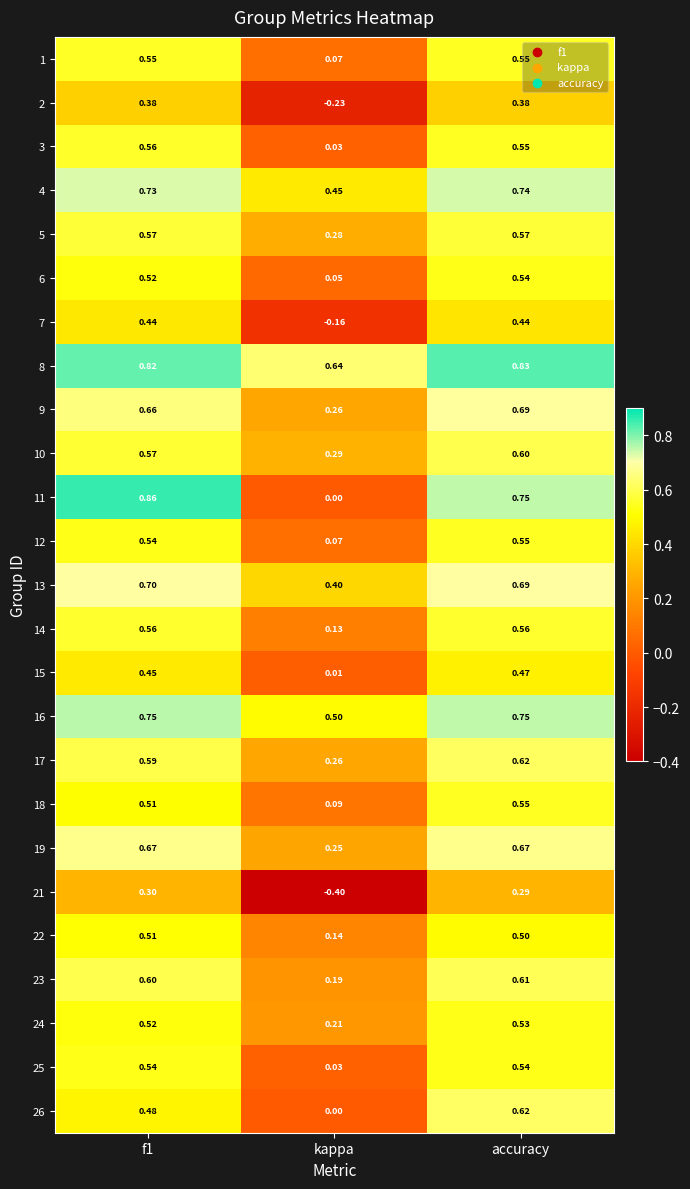

What is the total value across all series at f1?

14.4